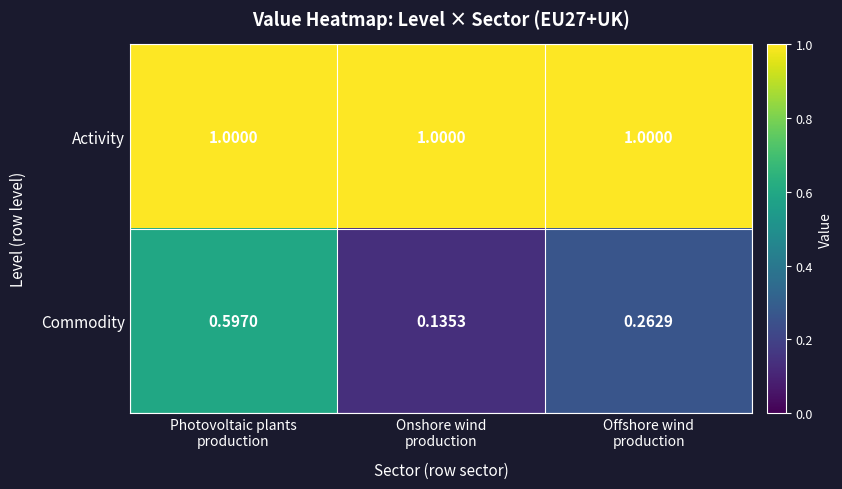

Which series has the largest range (max minus min)?

Commodity